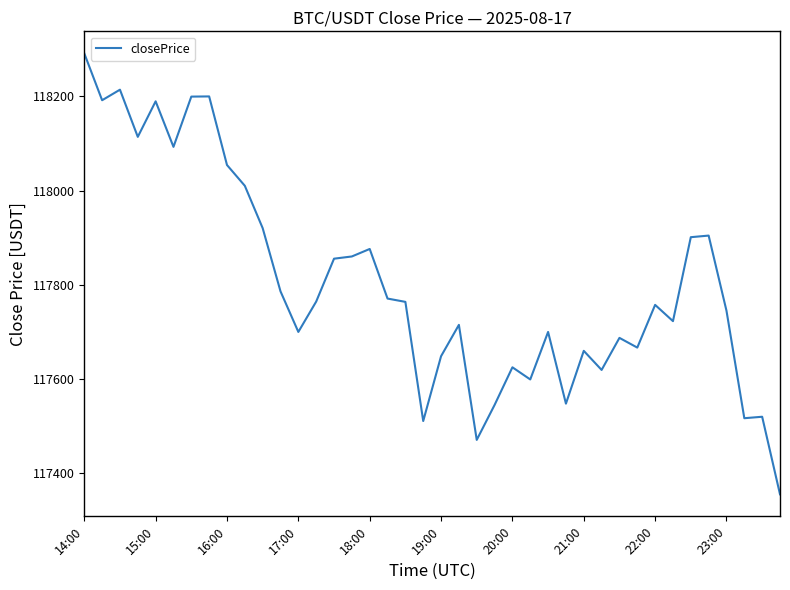

What is the minimum value shown in the chart?

117355.6